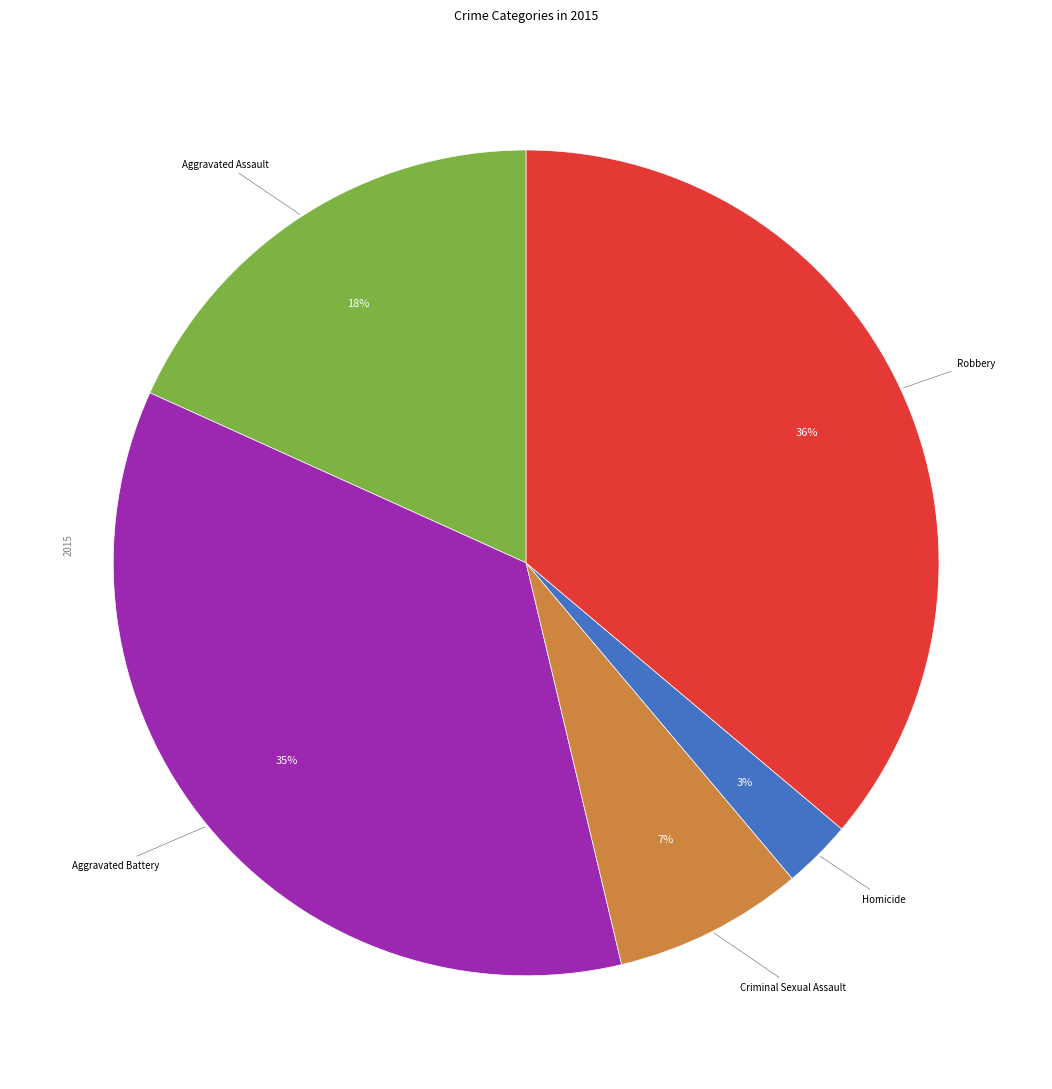

To the nearest percent, what is the average slice percentage?

20%